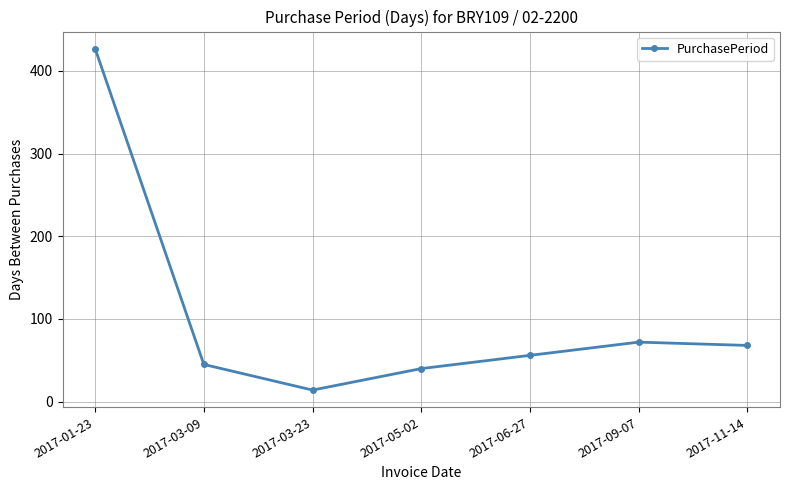

What value does the data have at 2017-06-27, to the nearest 5?

55